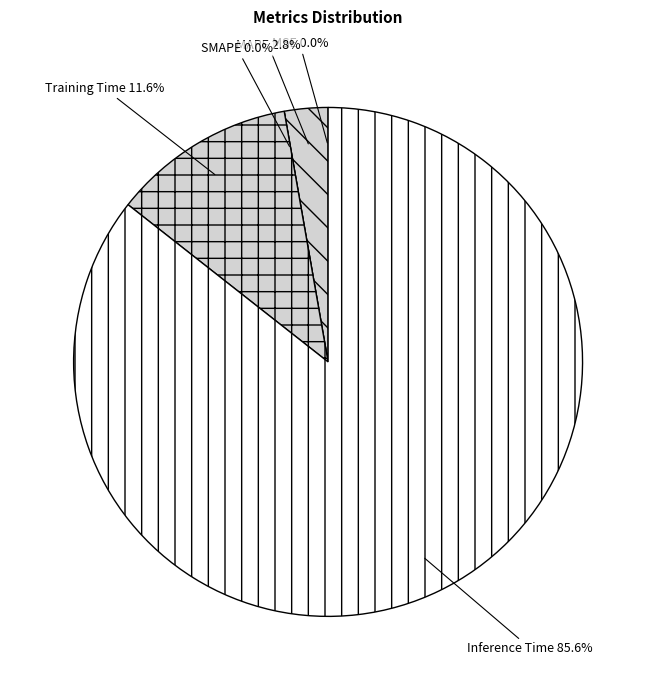

To the nearest percent, what is the difference between the largest and smallest slice percentages?

86%